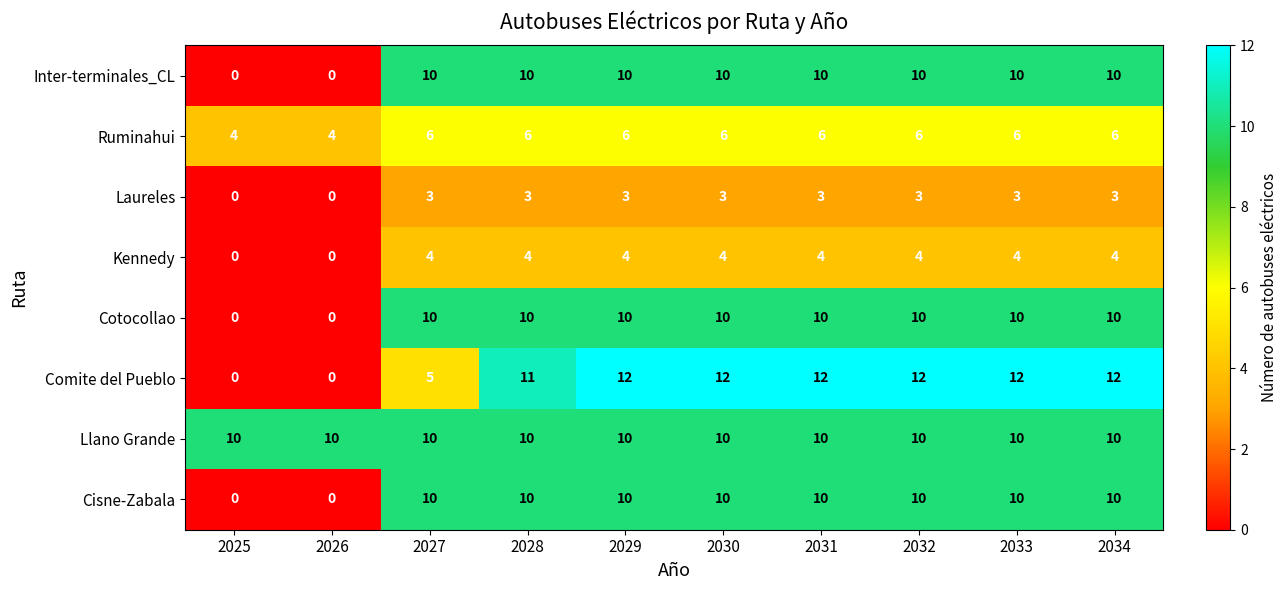

What is the sum of the Comite del Pueblo values at 2031 and 2027?

17